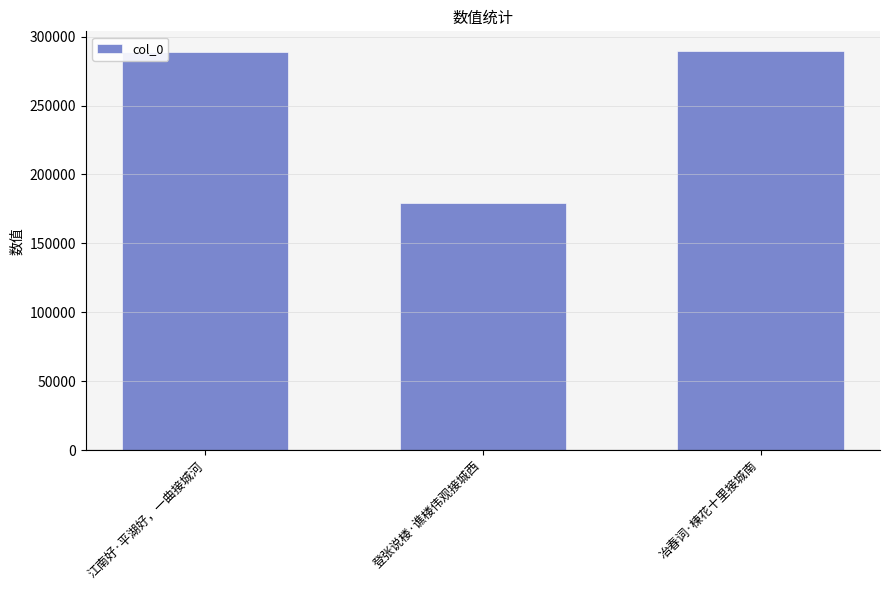

Is it true that the value at 登张说楼·谯楼伟观接城西 is 67779?

False